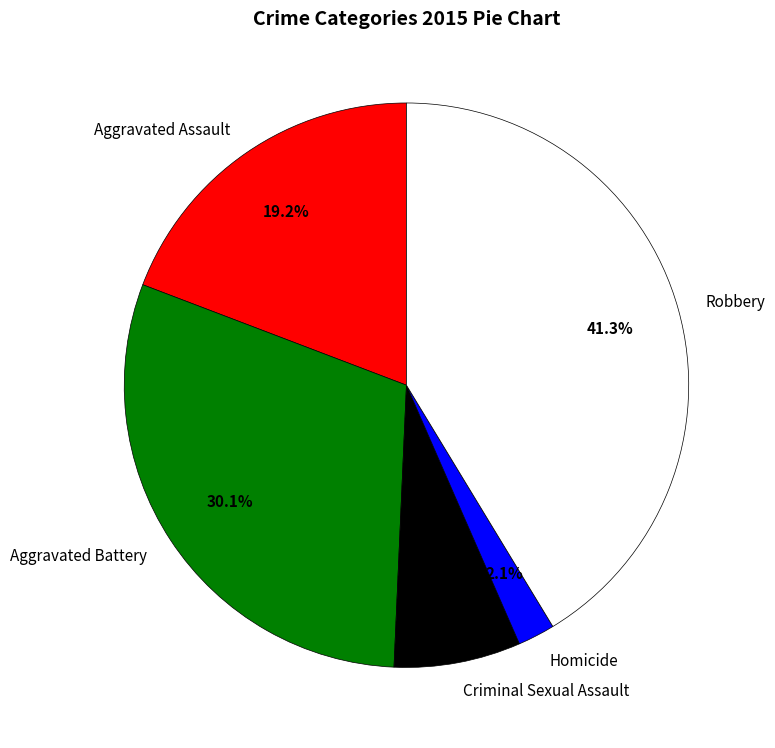

True or false: Homicide accounts for 2% of the total.

True